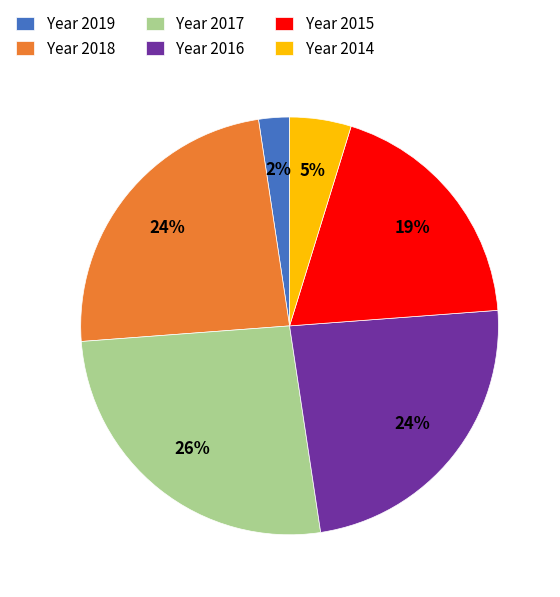

Approximately how many times larger is the value at Year 2018 compared to Year 2016?

1.0